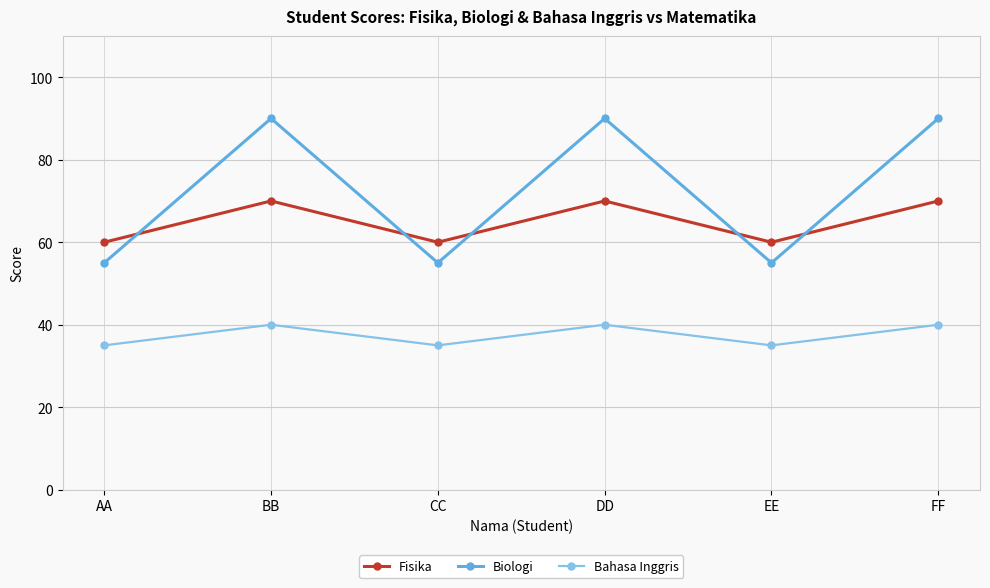

True or false: Biologi has a value of 90 at DD.

True